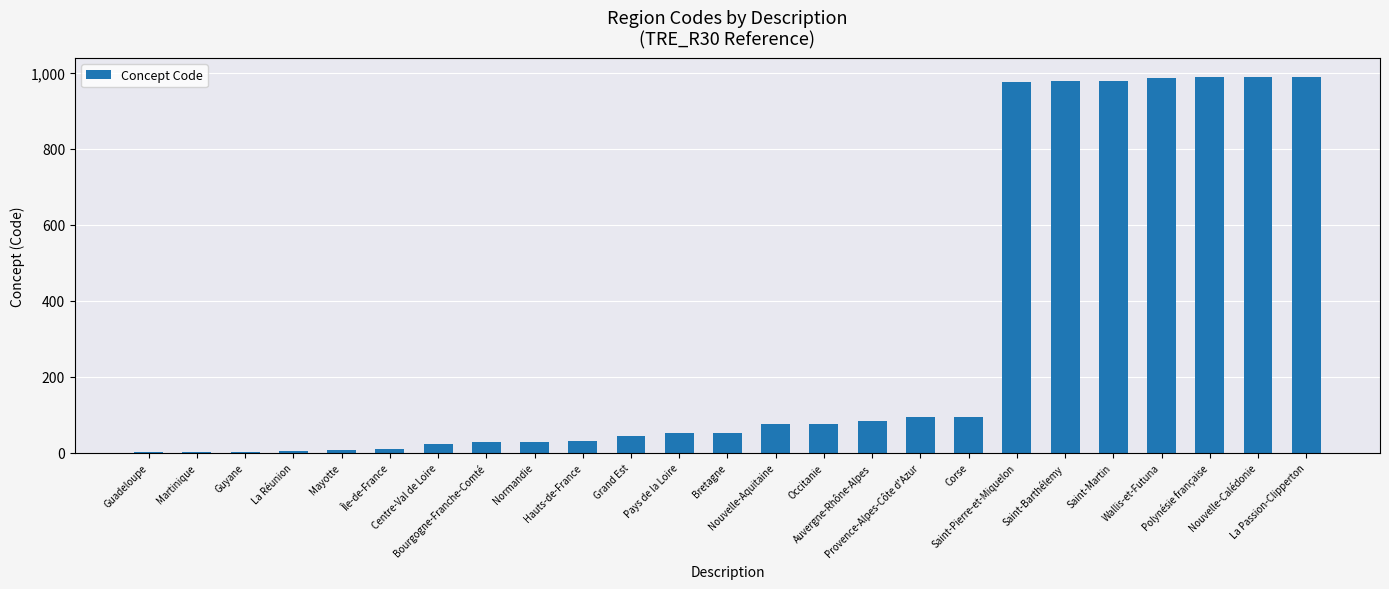

Between Grand Est and Saint-Pierre-et-Miquelon, which is larger?

Saint-Pierre-et-Miquelon